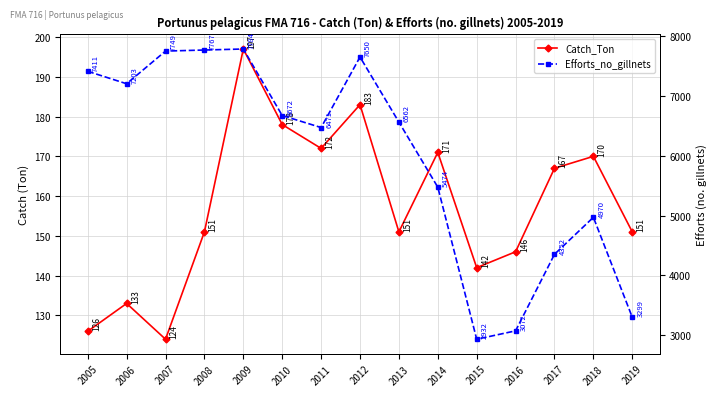

How many data points in Efforts_no_gillnets are less than 6562?

7